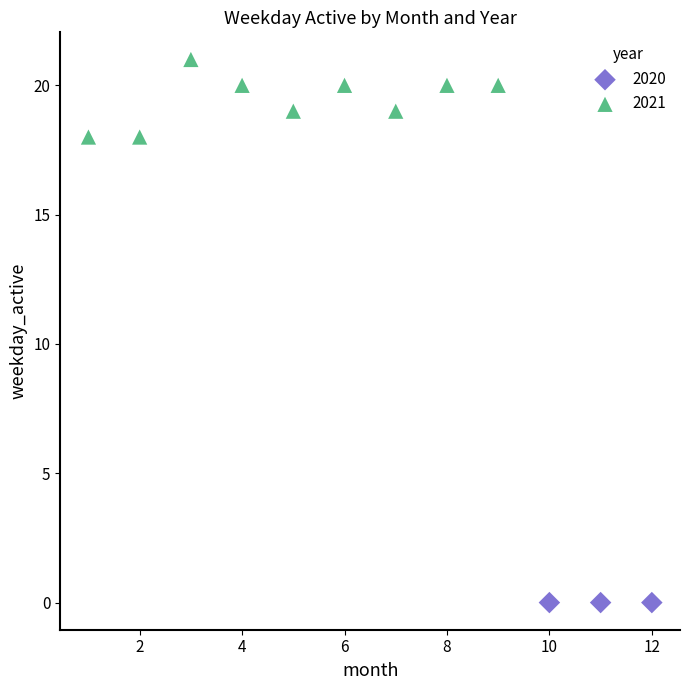

Which series reaches the maximum Y coordinate?

2021